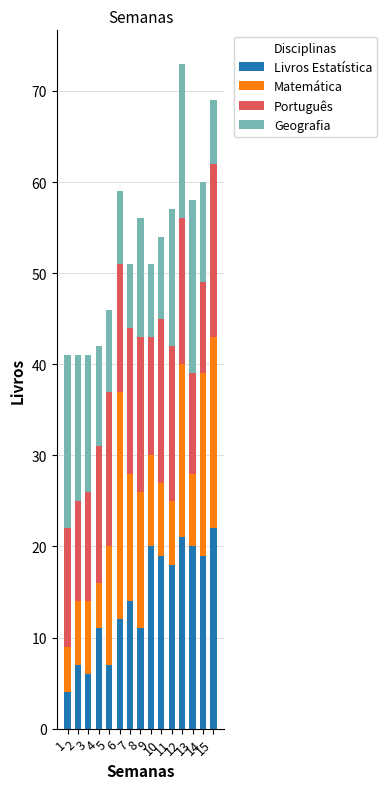

The Geografia series shows 12 at 7. True or false?

False